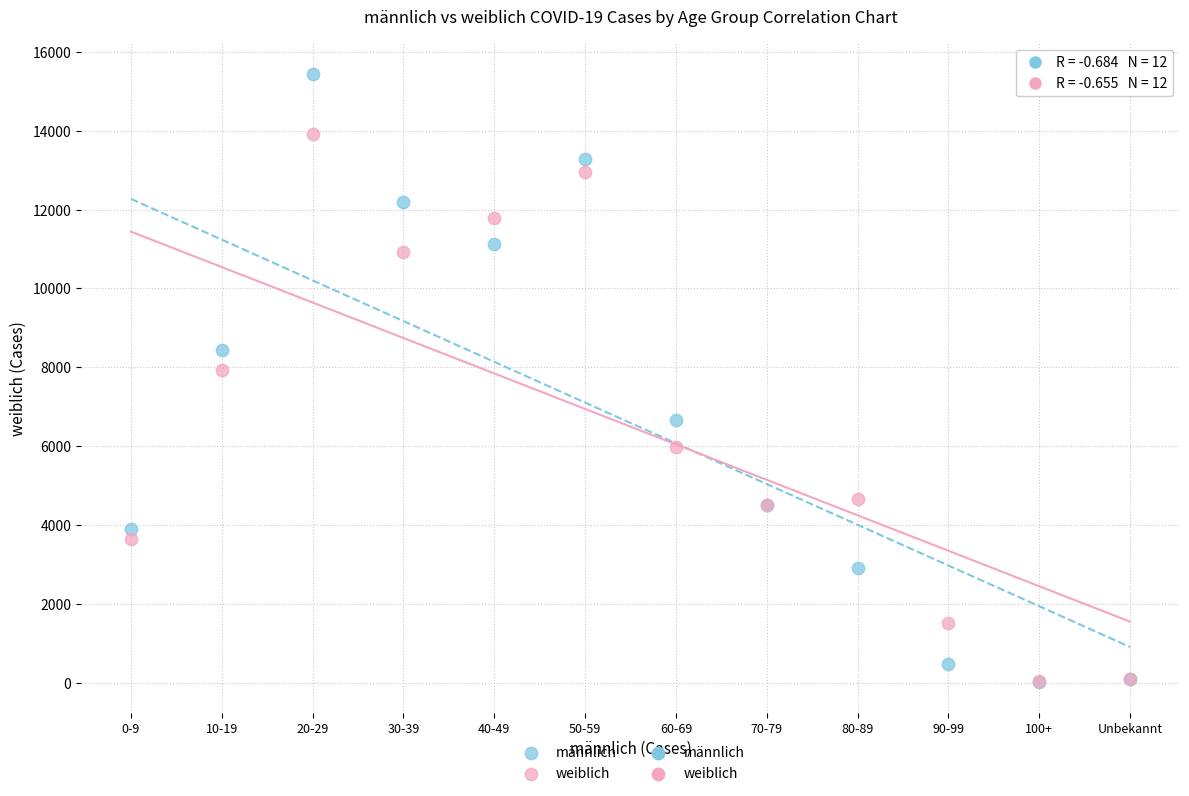

Across all series, what Y value is closest to 7727?

7941